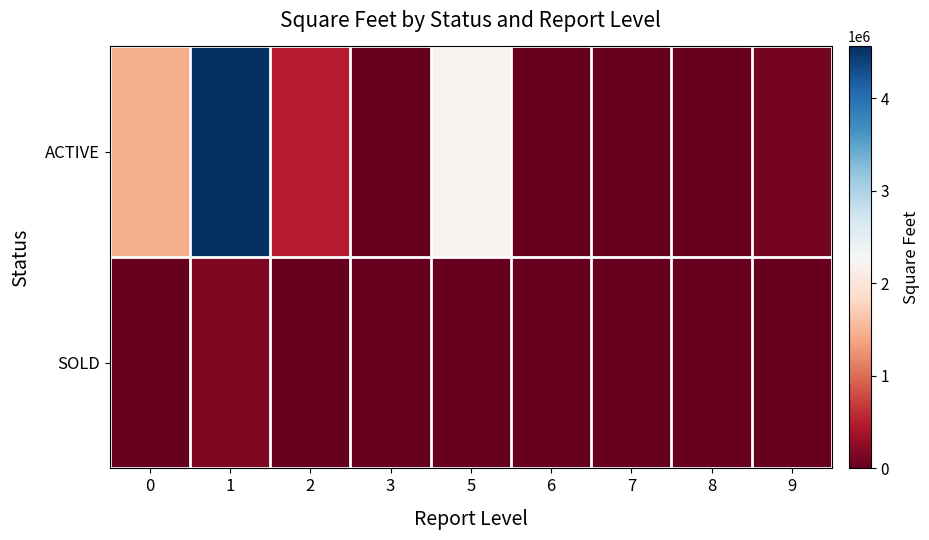

Reading left to right, what are all the values shown in this chart?

ACTIVE: 0=1458731	1=4562823	2=491268	3=0	5=2200001	6=0	7=0	8=0	9=94412
SOLD: 0=0	1=150000	2=0	3=0	5=0	6=0	7=0	8=0	9=0